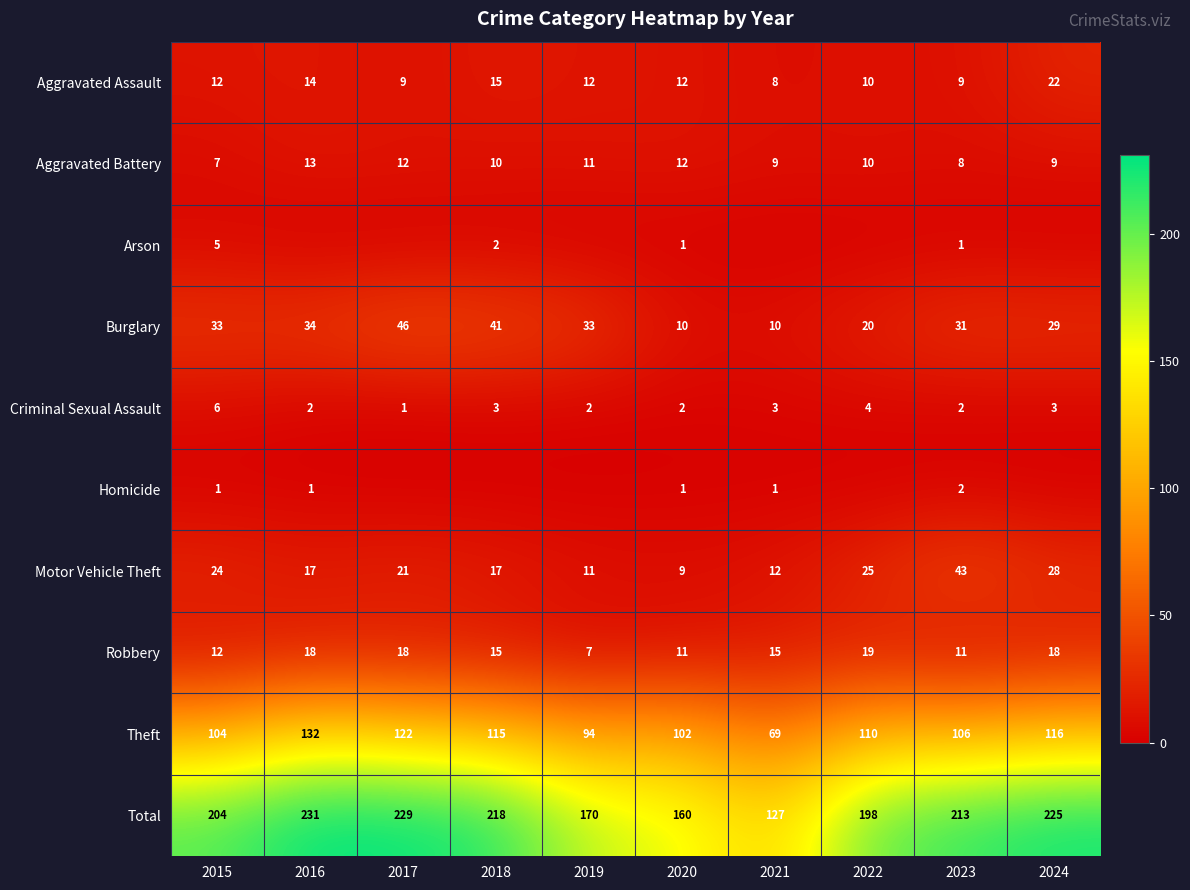

At how many categories does at least one series exceed 223?

3